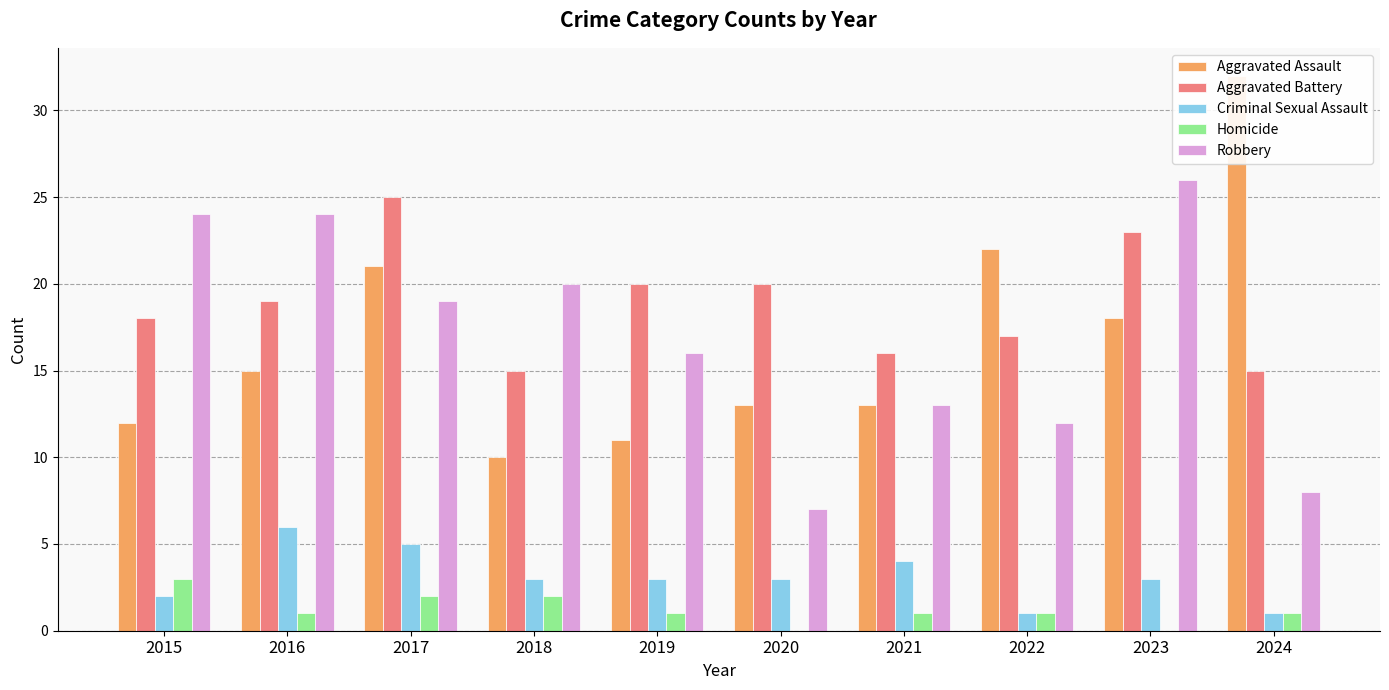

Reading left to right, extract all data points from this chart.

Aggravated Assault: 2015=12	2016=15	2017=21	2018=10	2019=11	2020=13	2021=13	2022=22	2023=18	2024=32
Aggravated Battery: 2015=18	2016=19	2017=25	2018=15	2019=20	2020=20	2021=16	2022=17	2023=23	2024=15
Criminal Sexual Assault: 2015=2	2016=6	2017=5	2018=3	2019=3	2020=3	2021=4	2022=1	2023=3	2024=1
Homicide: 2015=3	2016=1	2017=2	2018=2	2019=1	2020=0	2021=1	2022=1	2023=0	2024=1
Robbery: 2015=24	2016=24	2017=19	2018=20	2019=16	2020=7	2021=13	2022=12	2023=26	2024=8